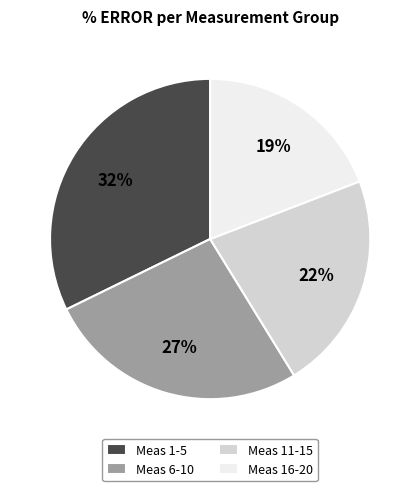

What is the largest slice in the pie chart?

Meas 1-5